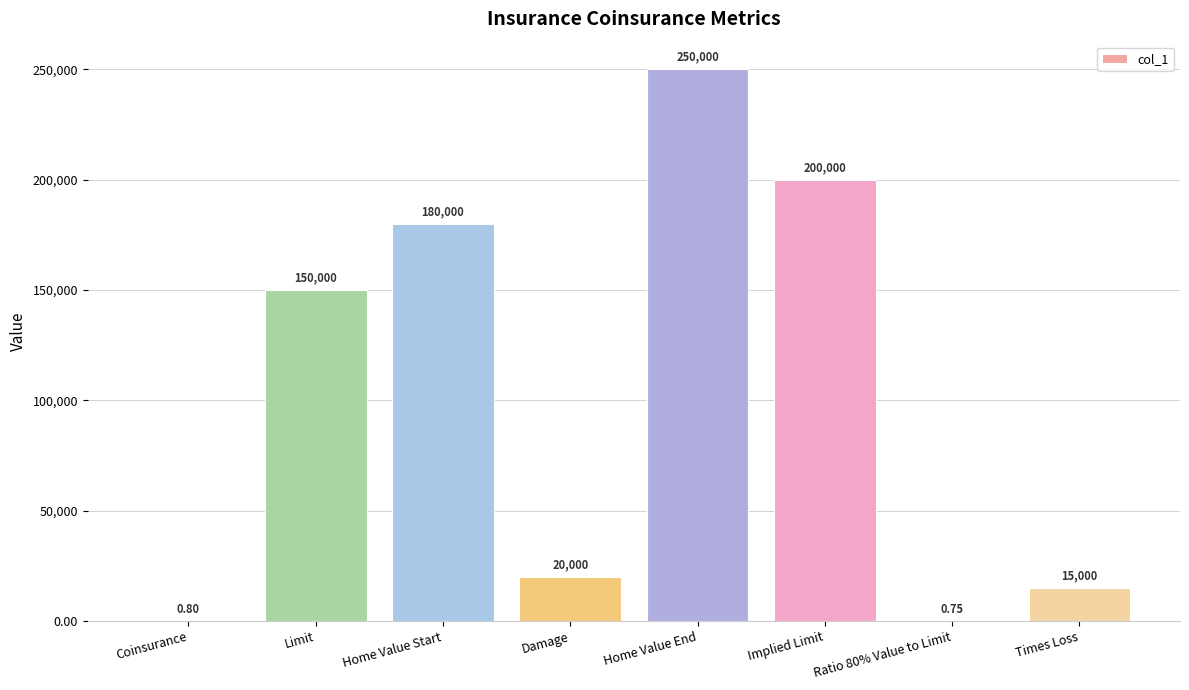

Read the value at Home Value End.

250000.0